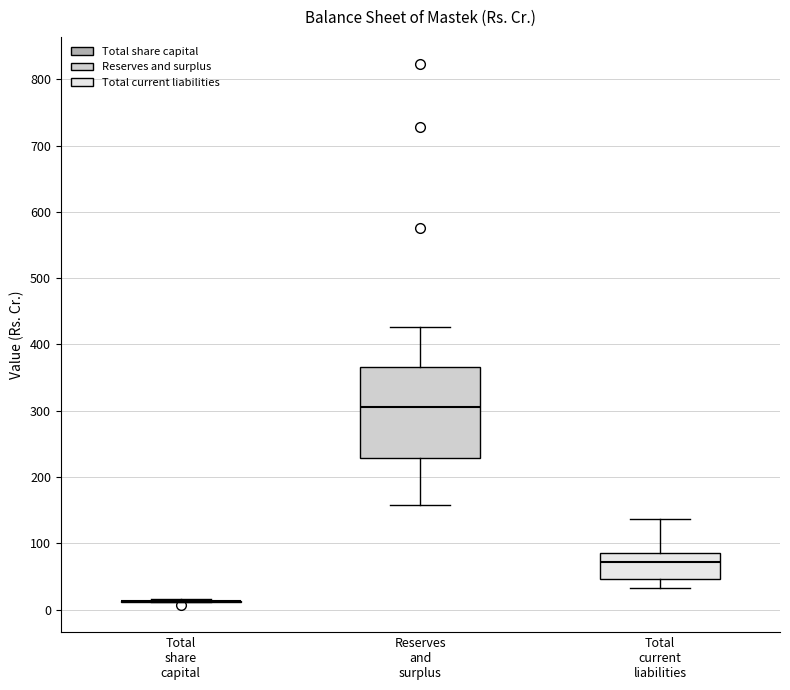

Which box is the tallest, from its lower edge to its upper edge?

Reserves and surplus